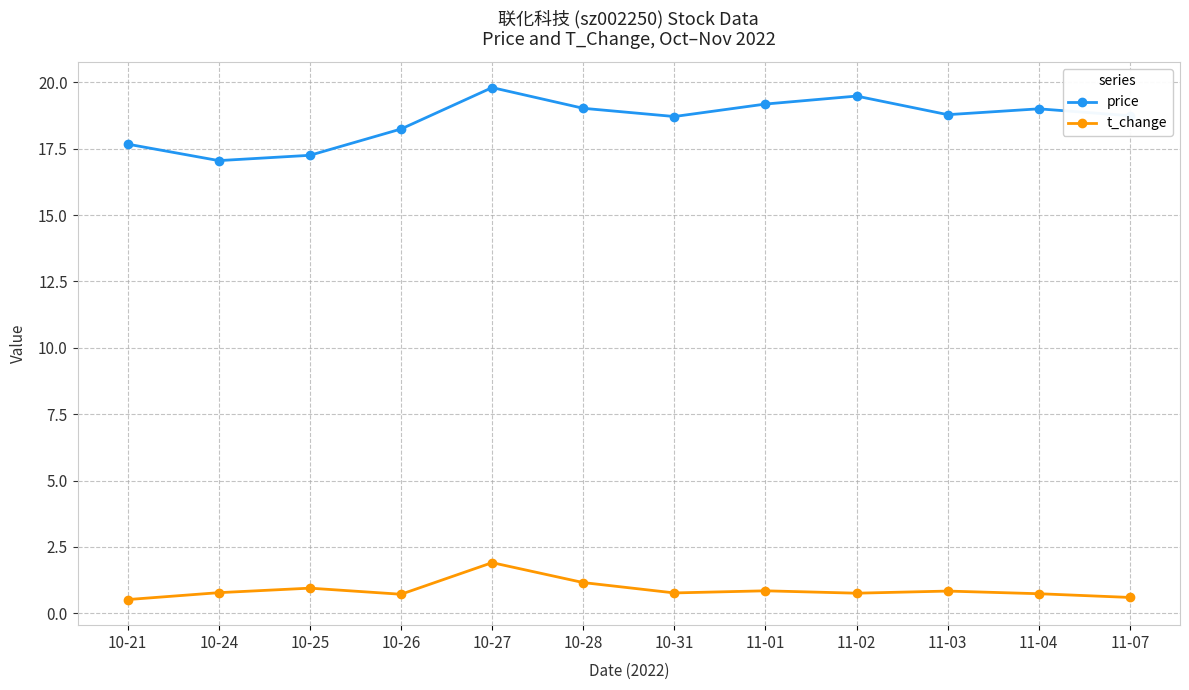

True or false: price and t_change cross at least once.

False